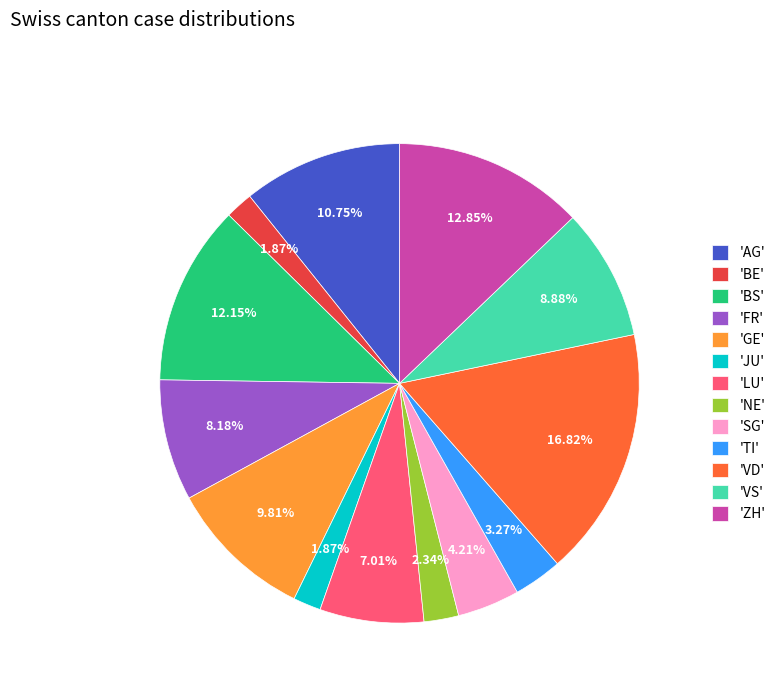

Does any single category account for the majority?

No